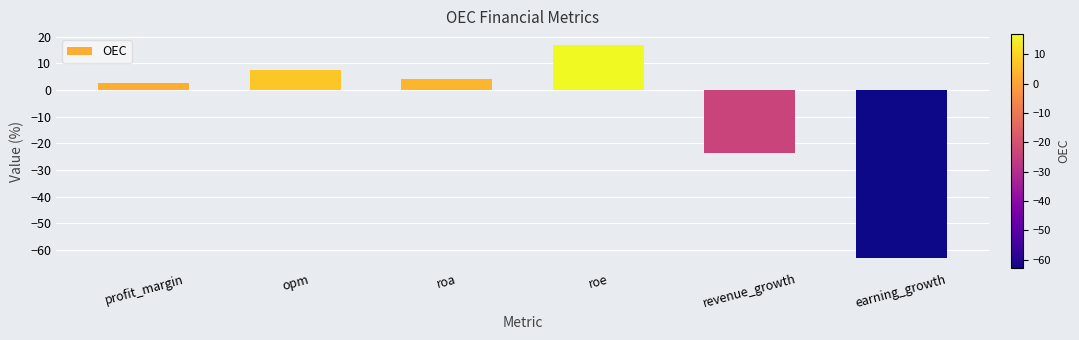

Which label corresponds to the largest value in the chart?

roe